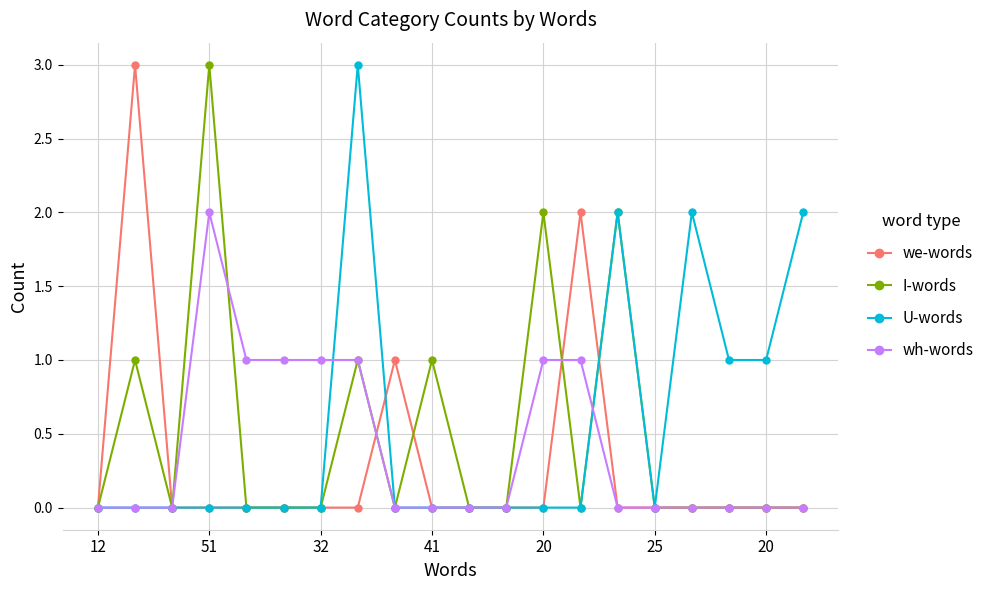

What is the maximum value for I-words?

3